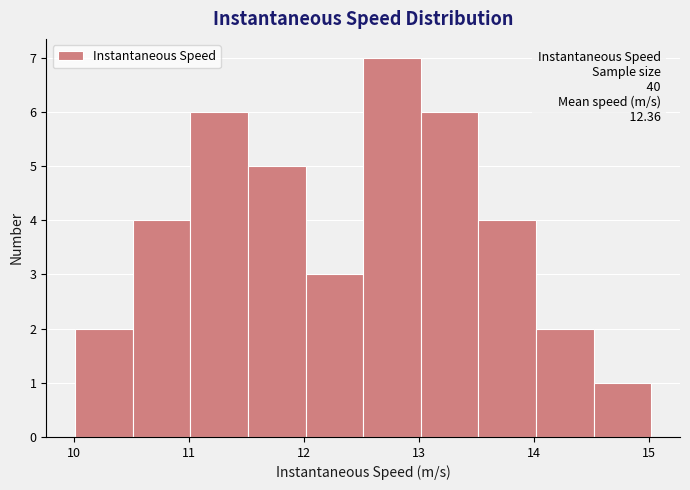

Which range on the x-axis has the tallest bar?

12.5 to 13.0